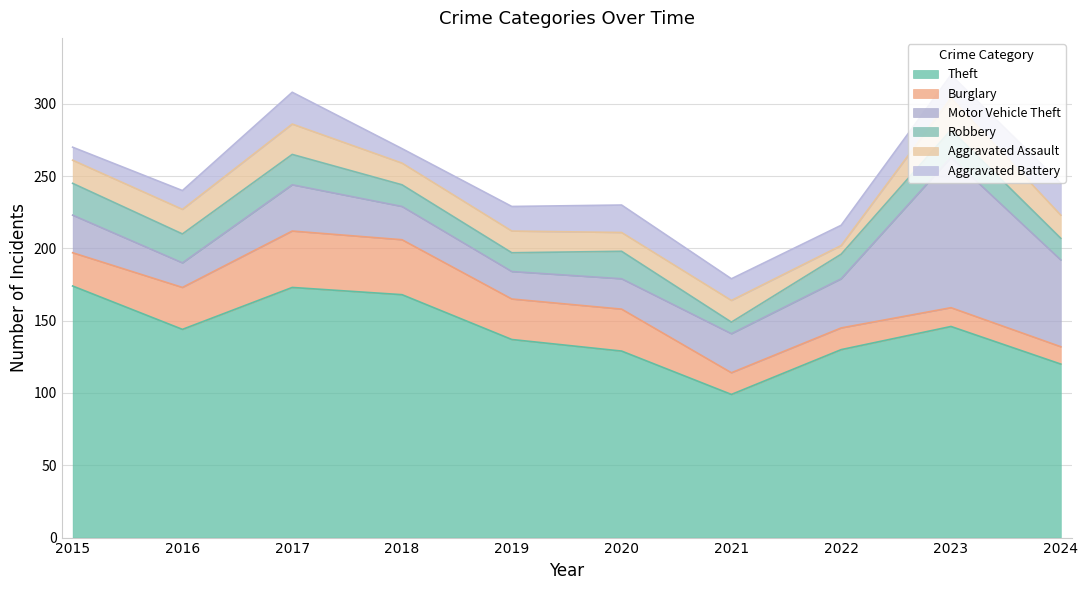

Count the number of categories in the chart.

10